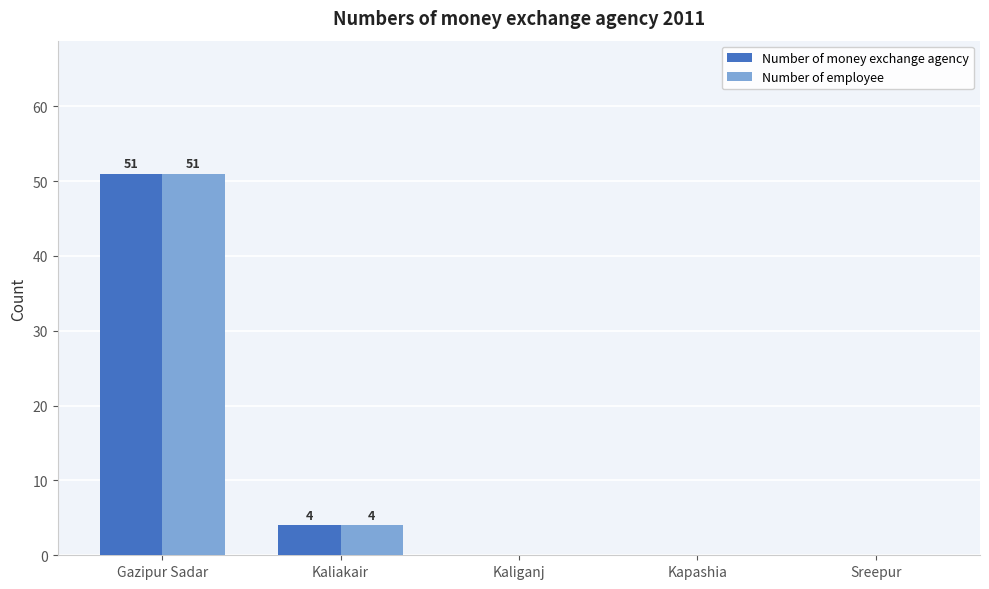

What is the sum of all Number of employee values?

55